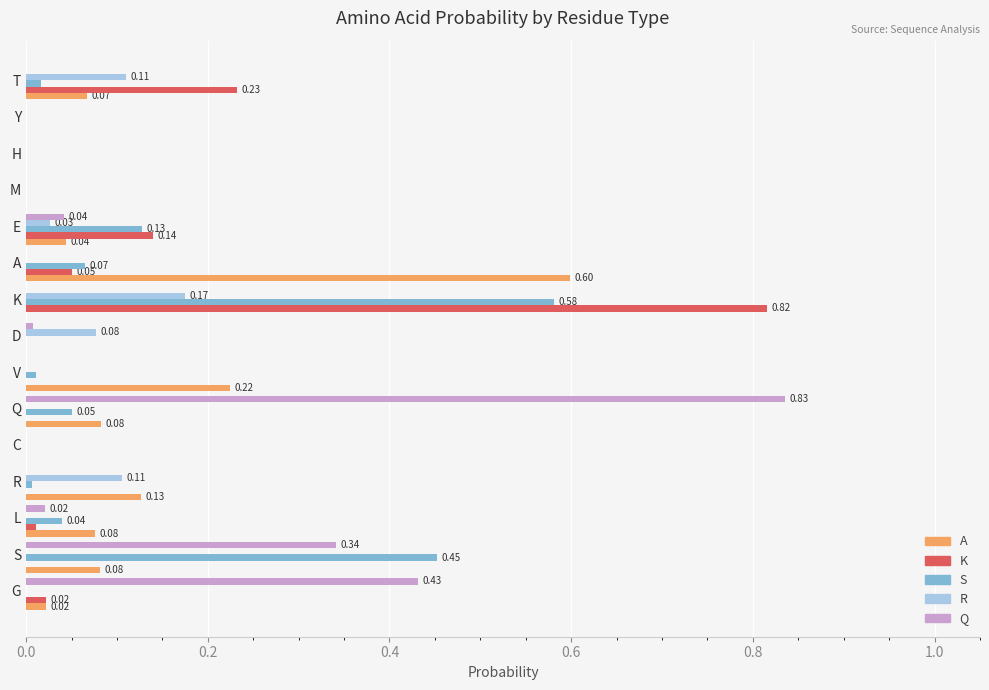

Between S and A, which series saw the biggest shift?

A